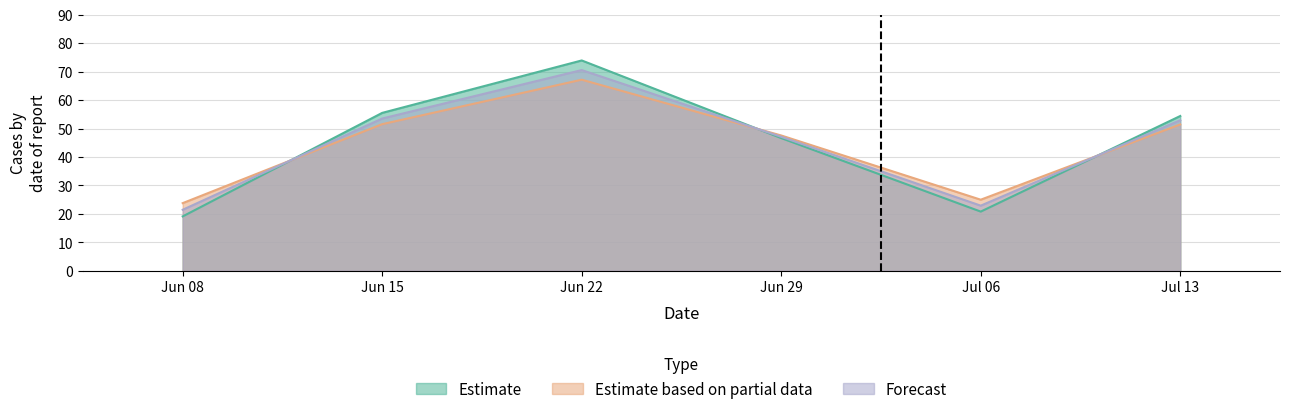

Rank the series by their maximum value, from highest to lowest.

Estimate, Forecast, Estimate based on partial data